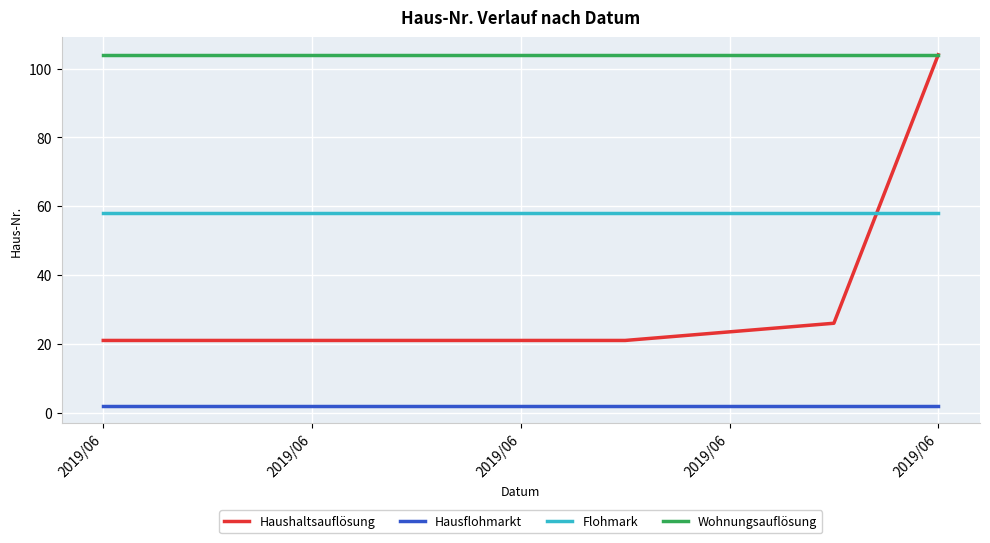

True or false: Flohmark and Hausflohmarkt intersect in this chart.

False